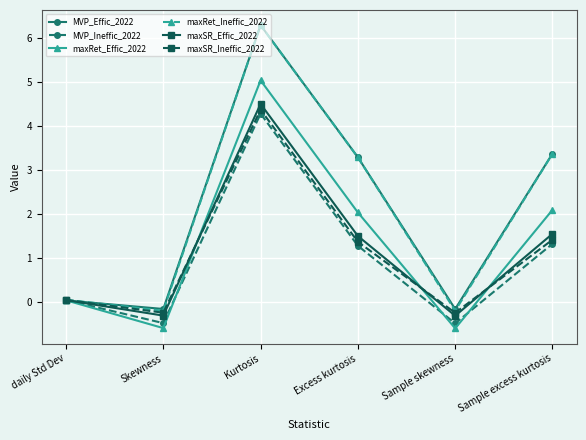

How many values in maxRet_Effic_2022 are above zero?

4